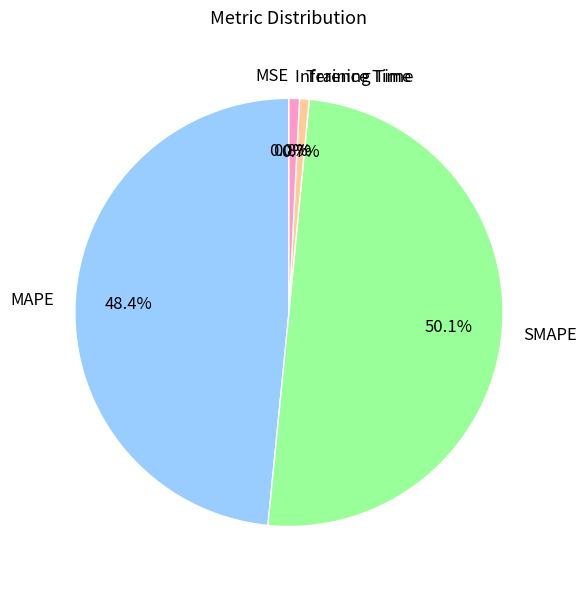

Which category has the biggest portion of the pie?

SMAPE